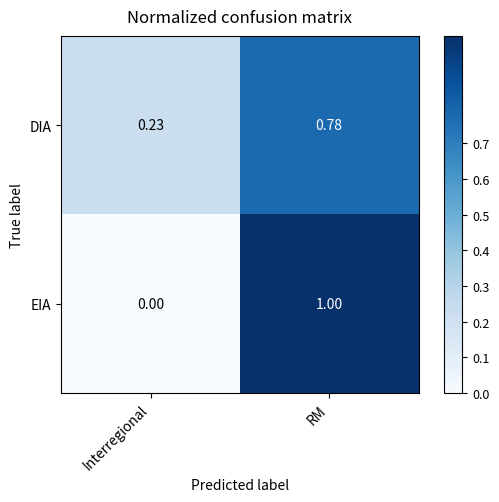

Rank the series at RM from lowest to highest value.

DIA, EIA